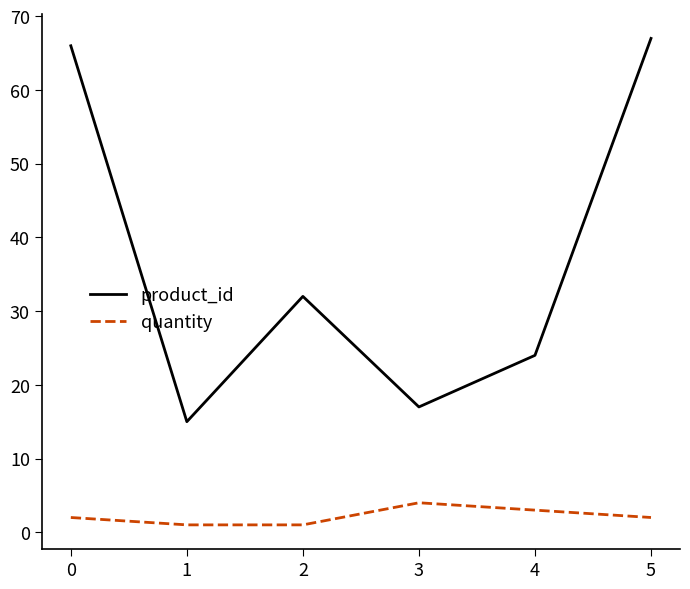

Does the chart have visible grid lines?

No